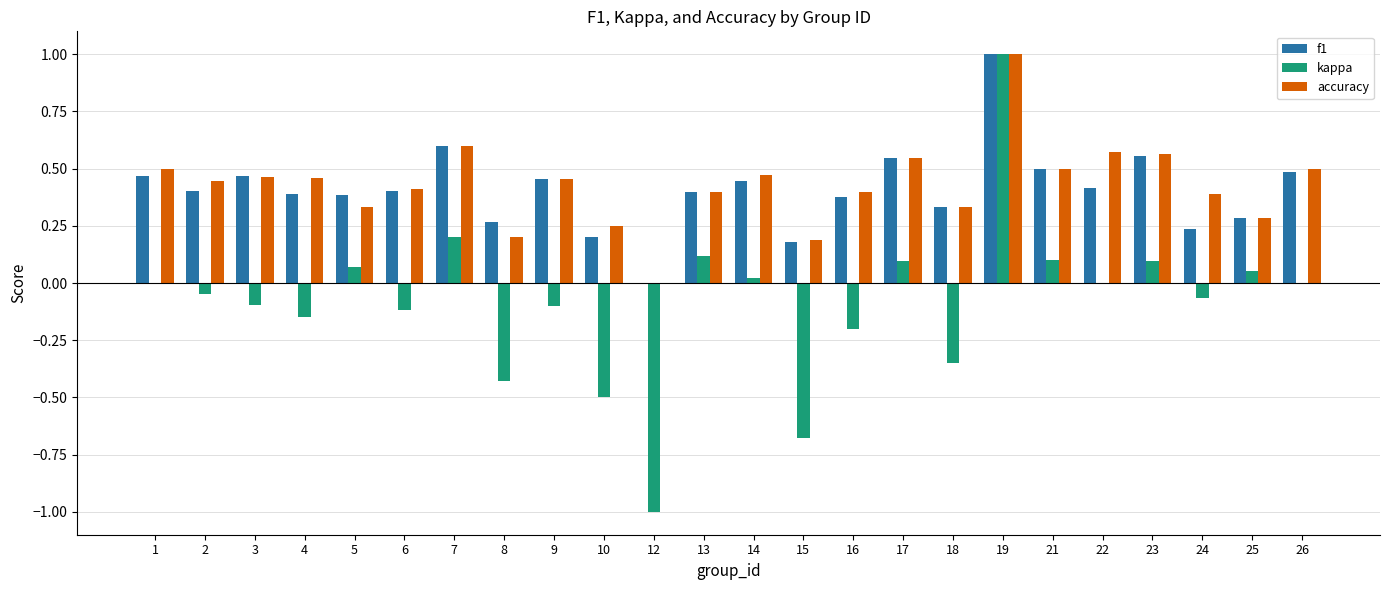

What are all the series names shown in the legend?

f1, kappa, accuracy